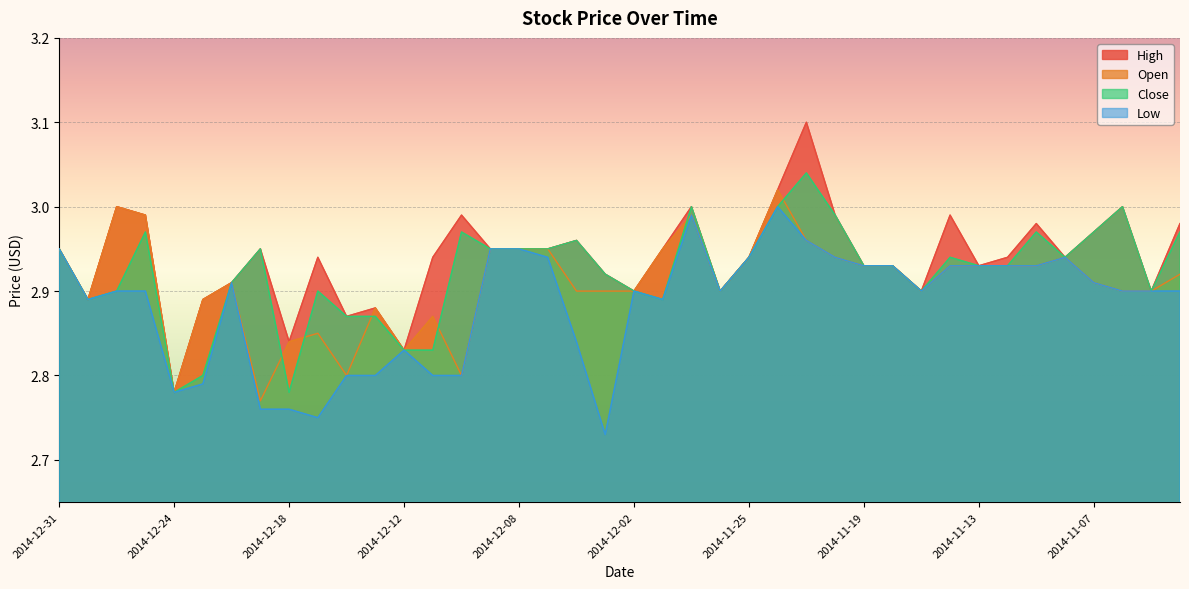

What is the sum of all Low values?

115.4